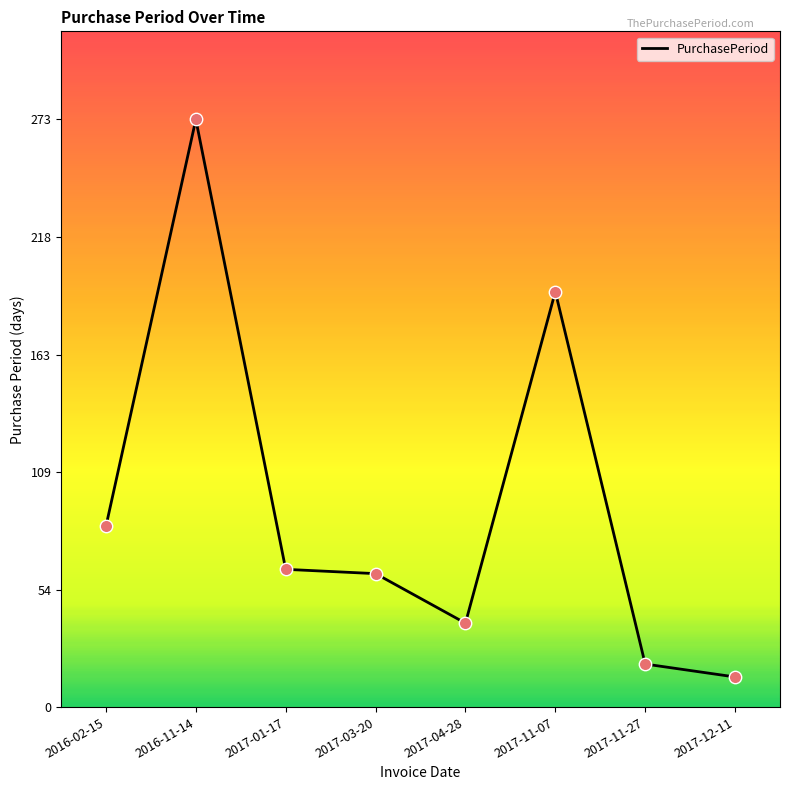

Between 2017-04-28 and 2017-12-11, which is larger?

2017-04-28